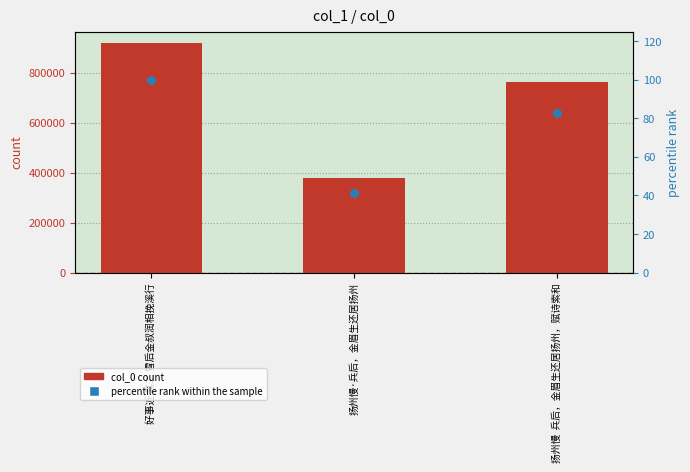

Which series has the largest total across all categories?

col_0